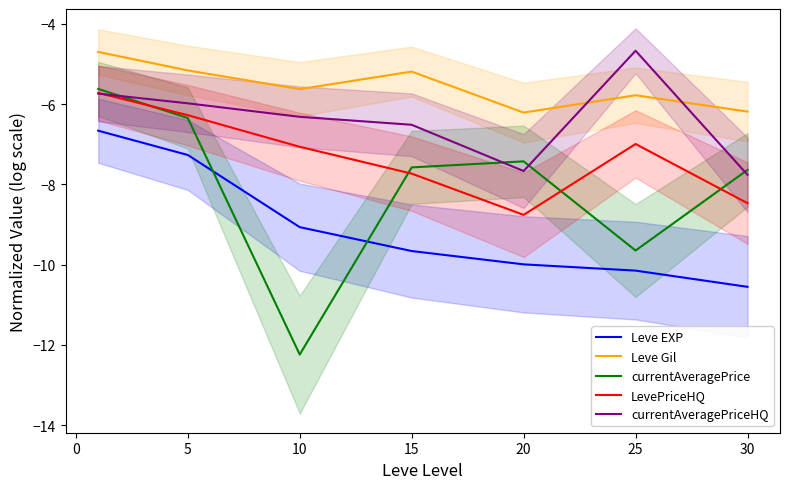

True or false: LevePriceHQ and currentAveragePrice cross at least once.

True